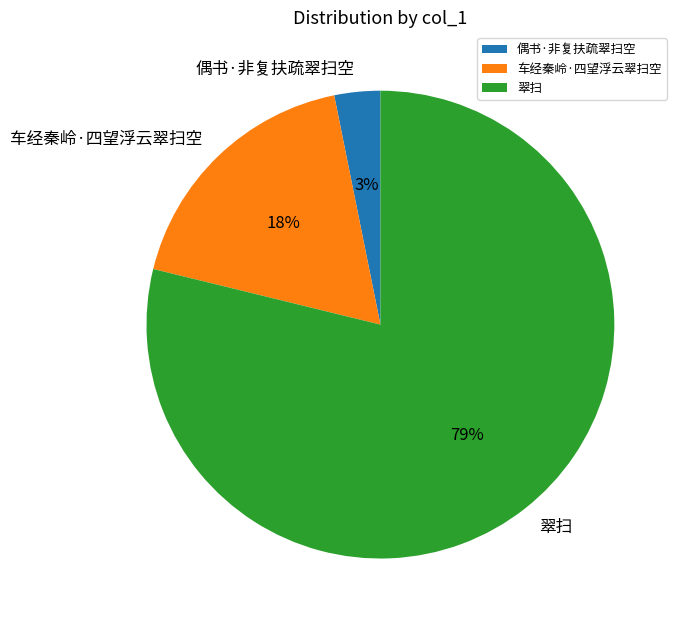

To the nearest percent, what is the combined percentage of 车经秦岭·四望浮云翠扫空 and 偶书·非复扶疏翠扫空?

21%